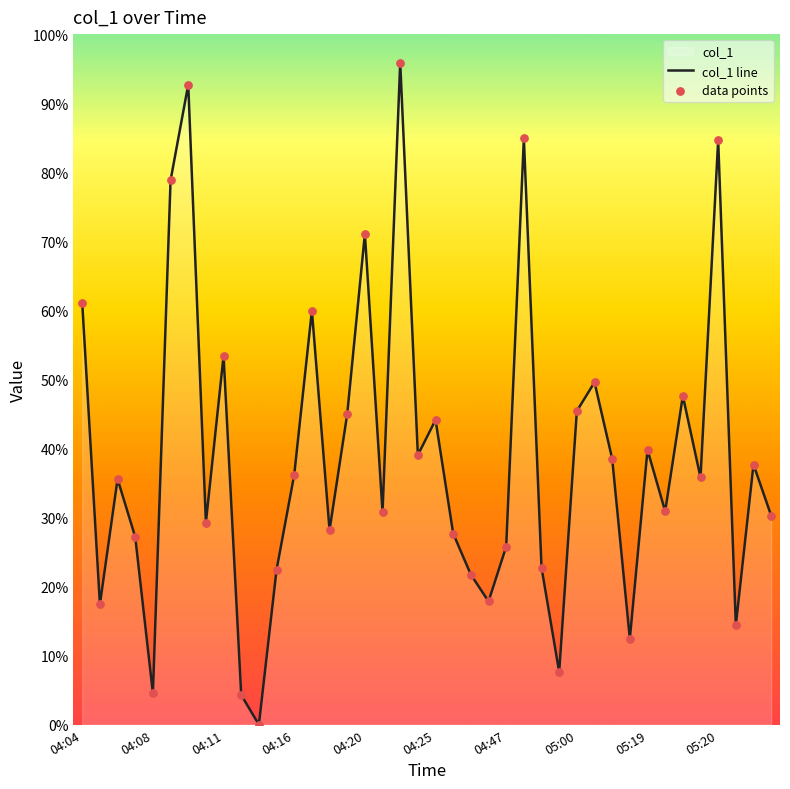

Which series contains the highest Y value?

col_1 line